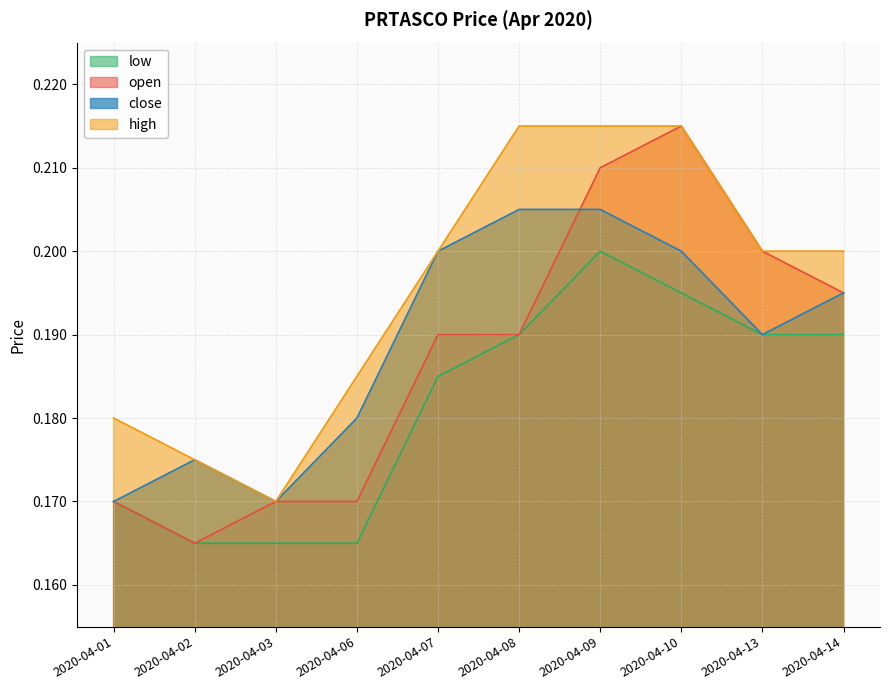

What is the value of the low point at the 8th from the left?

0.2